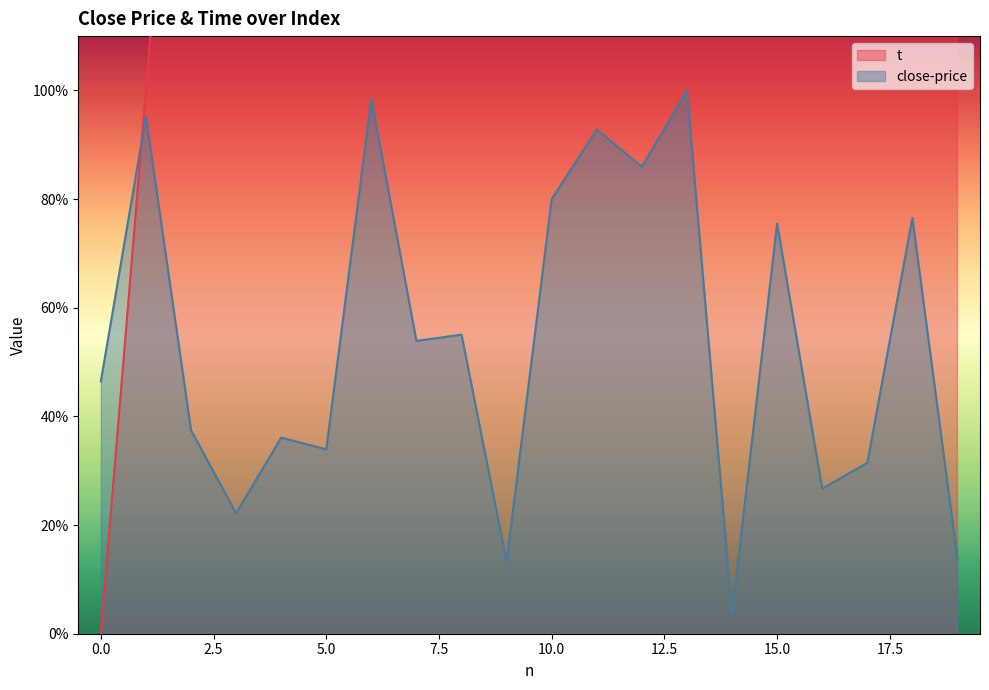

What is the value of the t point at the 4th from the left?

3.0